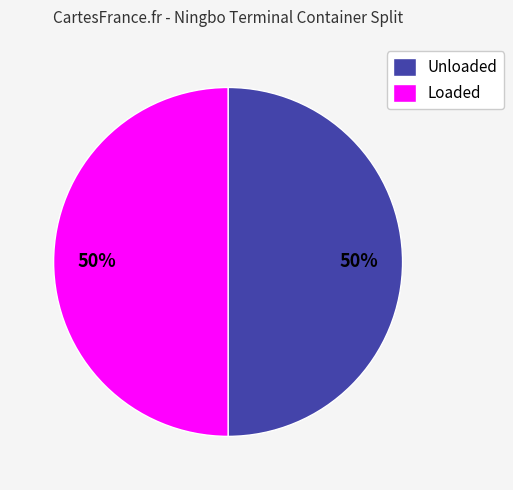

True or false: Unloaded accounts for 50% of the total.

True